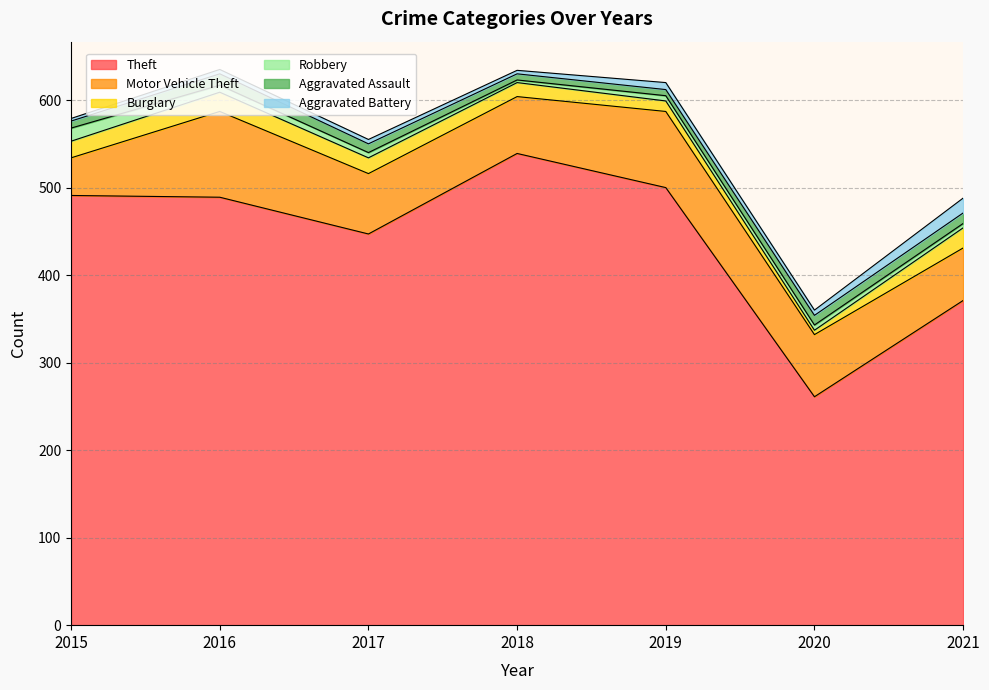

What is the approximate value of Aggravated Battery at 2021?

17